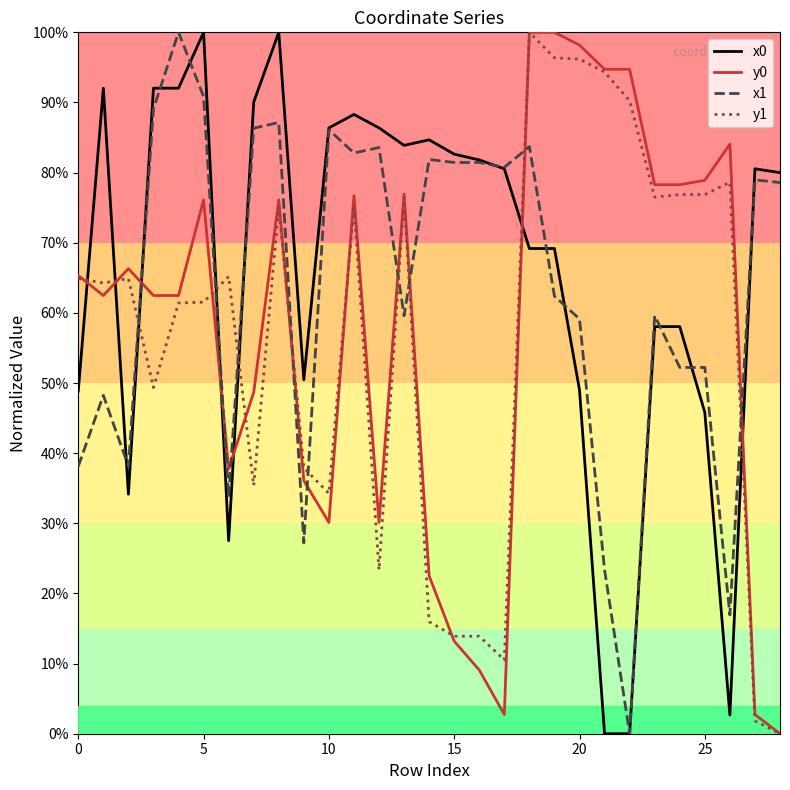

Does the chart display data point markers on the line(s)?

No